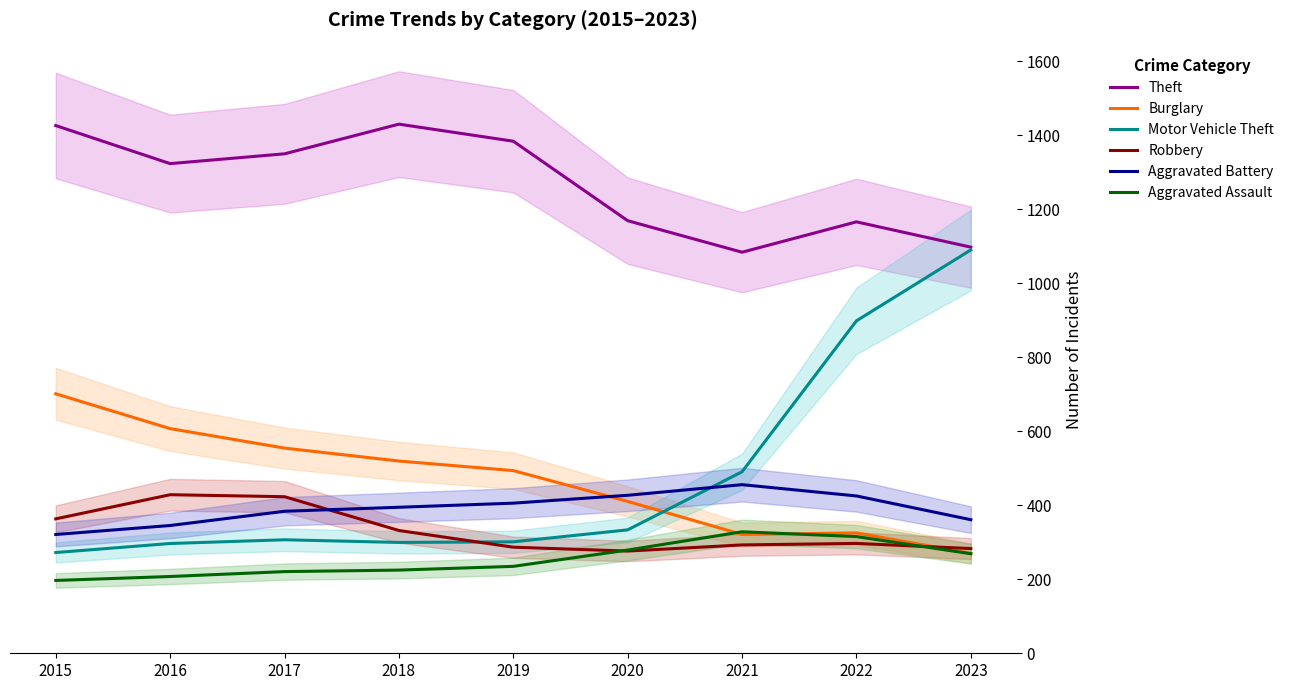

What is the value of the Motor Vehicle Theft point at the 1st from the left?

272.3